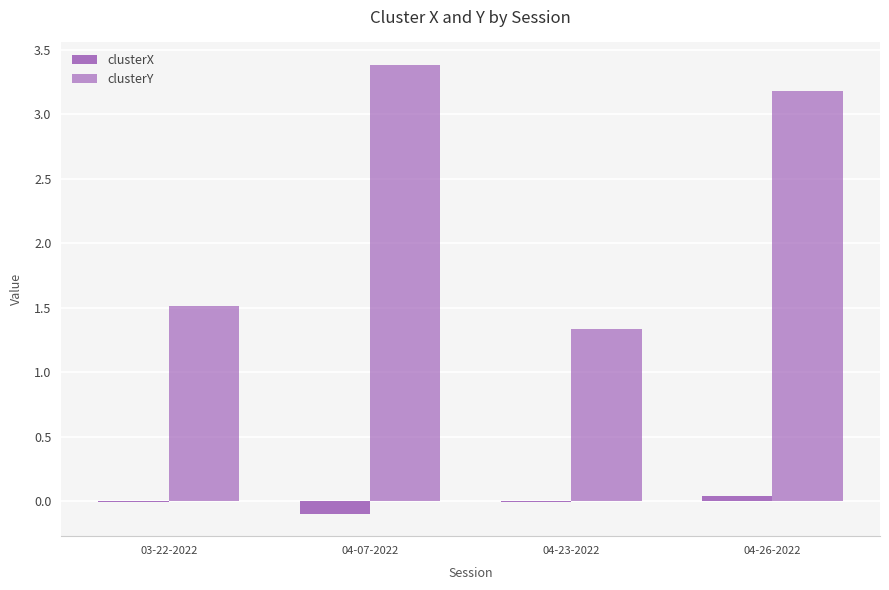

At which category is the sum across all series the highest?

04-07-2022